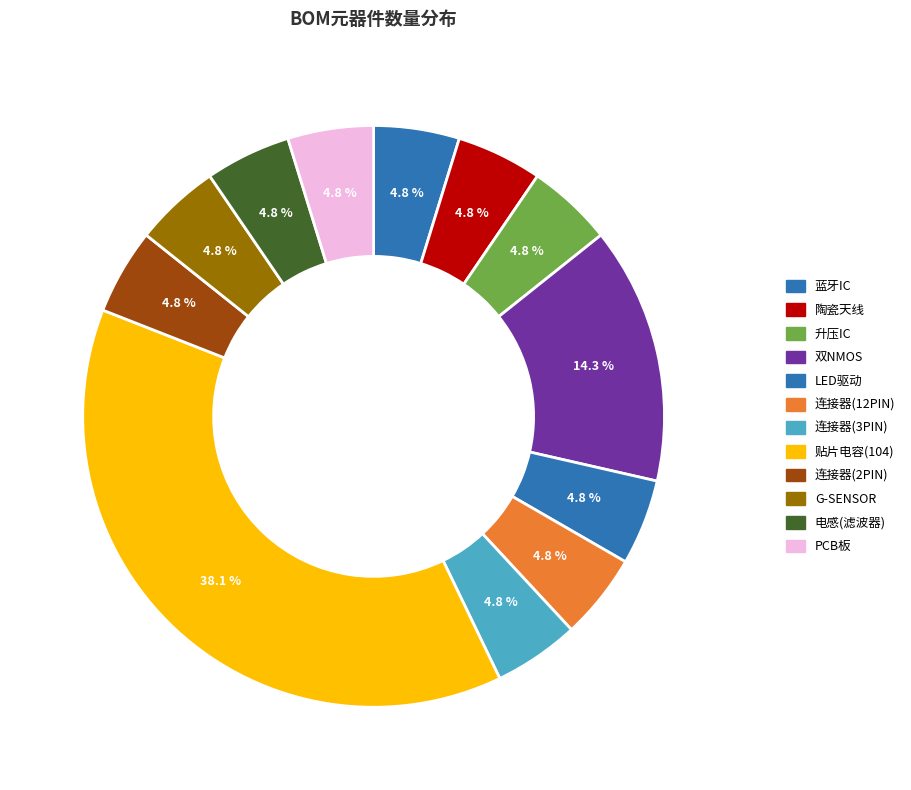

Count the number of slices in the pie.

12